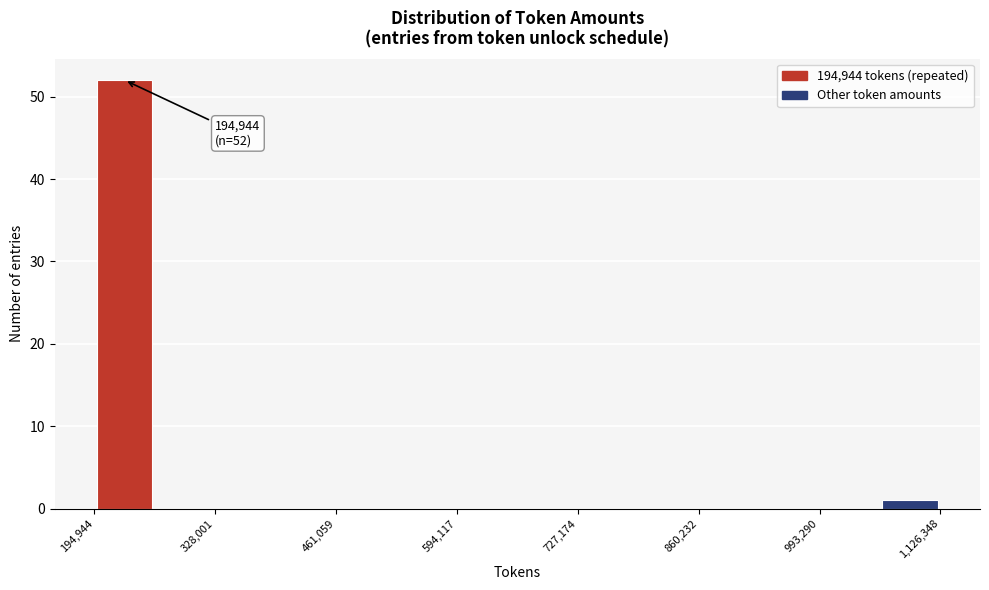

Around what value on the x-axis is the tallest bar? Give the approximate position of its centre, as read against the axis.

220000